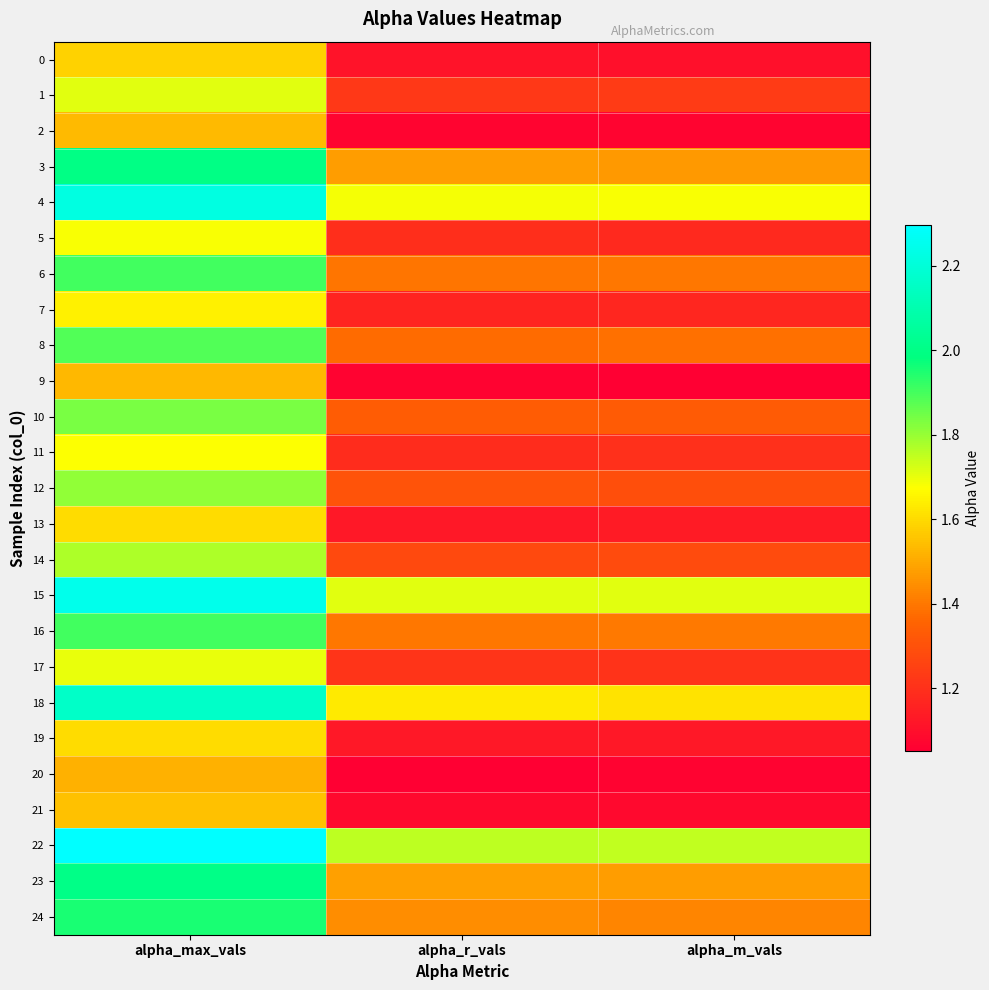

List the series in order of their peak value, highest first.

22, 15, 4, 18, 23, 3, 24, 16, 6, 8, 10, 12, 14, 1, 17, 5, 11, 7, 13, 19, 0, 21, 2, 9, 20